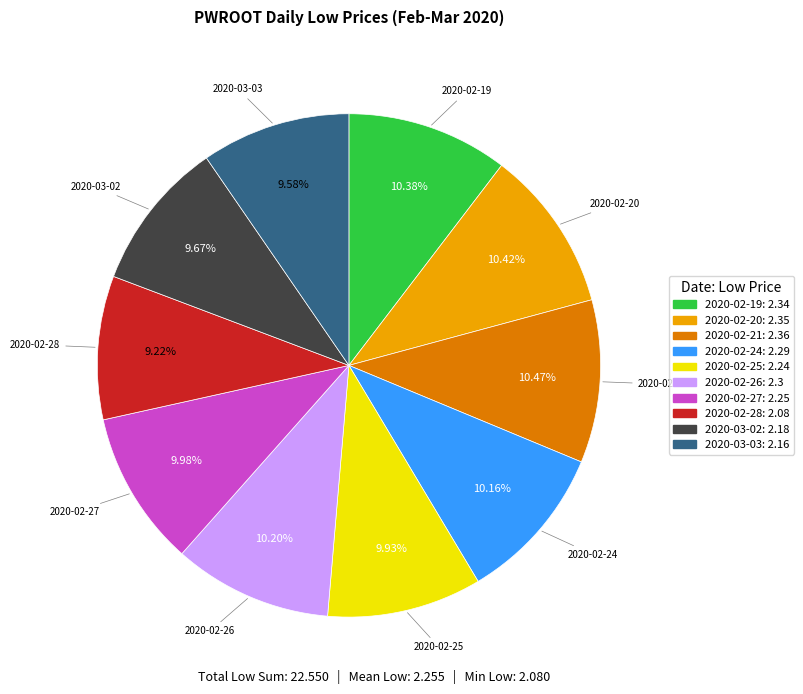

Does any single category account for the majority?

No